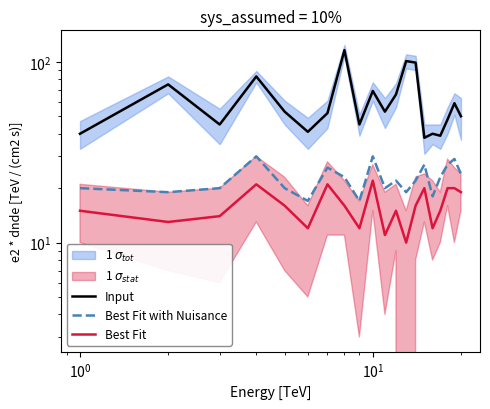

True or false: Best Fit with Nuisance and Input cross at least once.

False